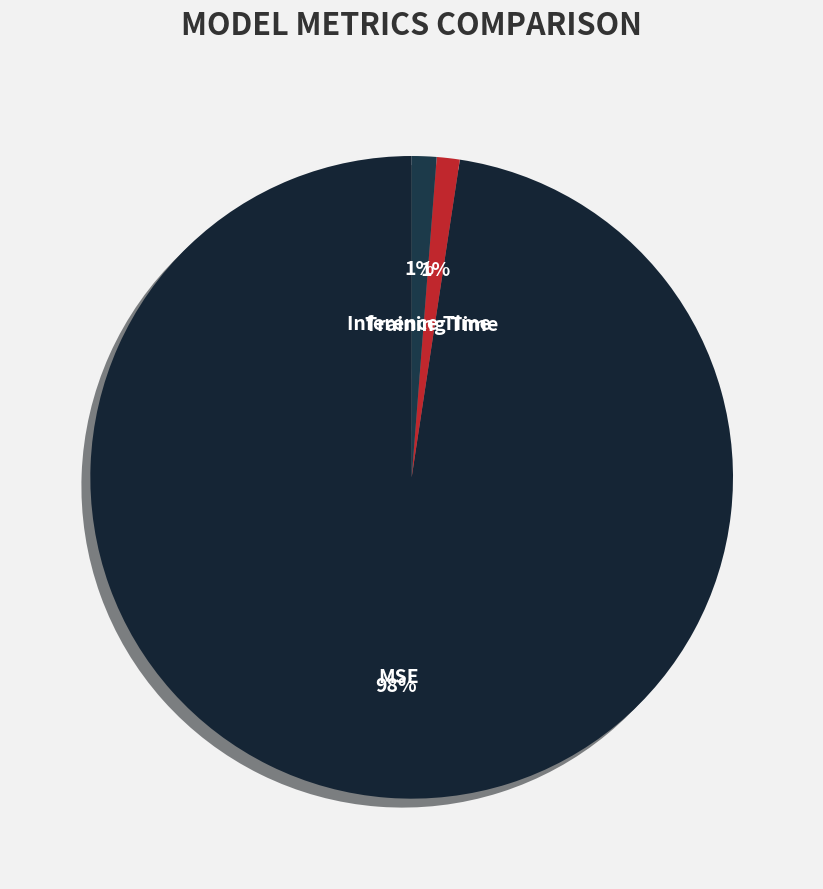

Count the number of slices in the pie.

3